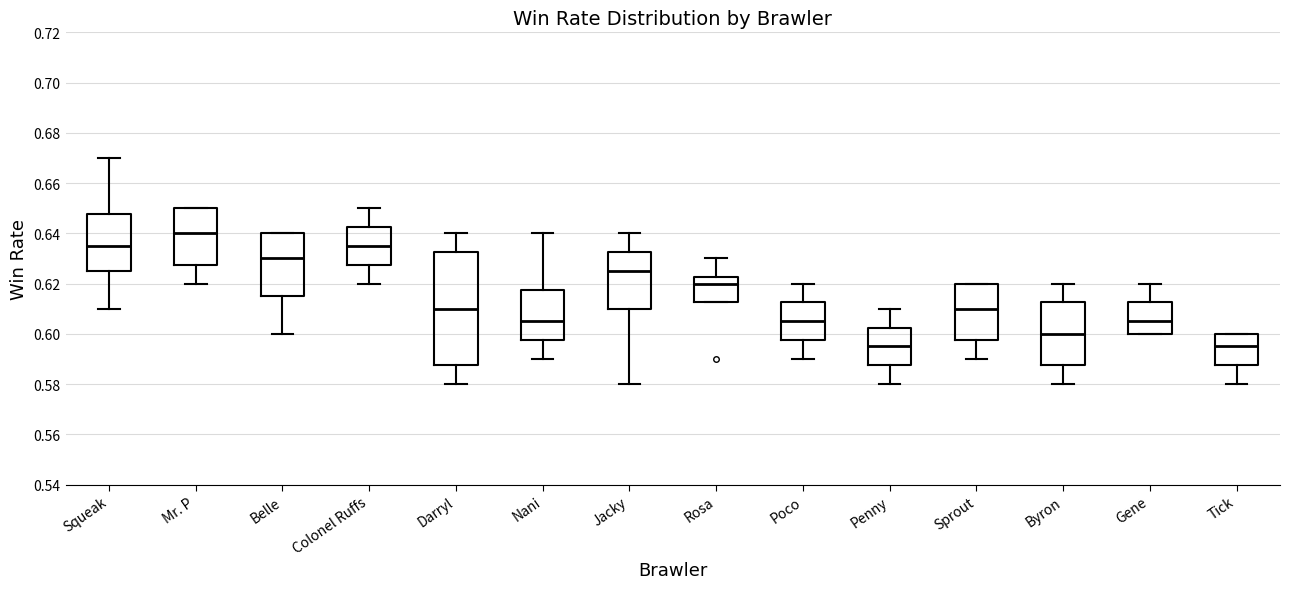

Comparing the boxes themselves (not the whiskers), which one is the tallest?

Darryl